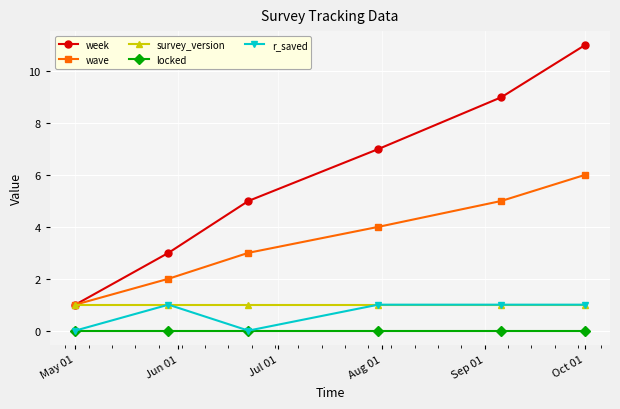

Which series has the widest spread of values?

week